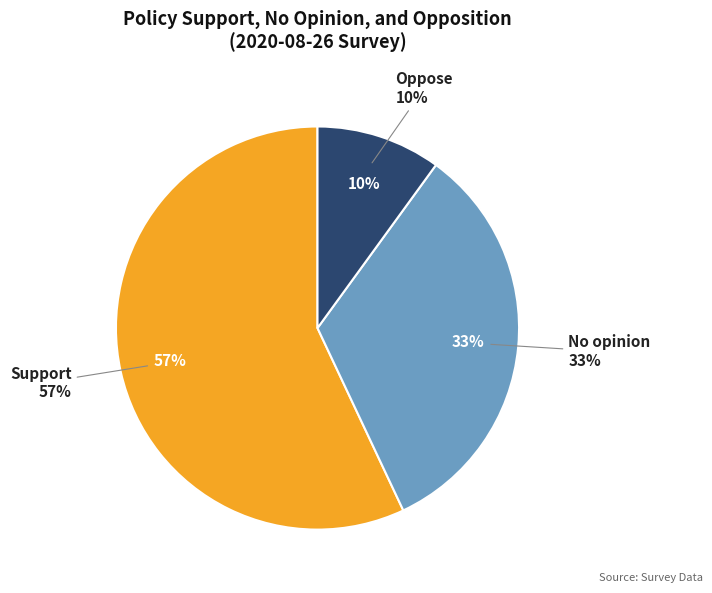

Is it true that Support is 57% of the pie?

True